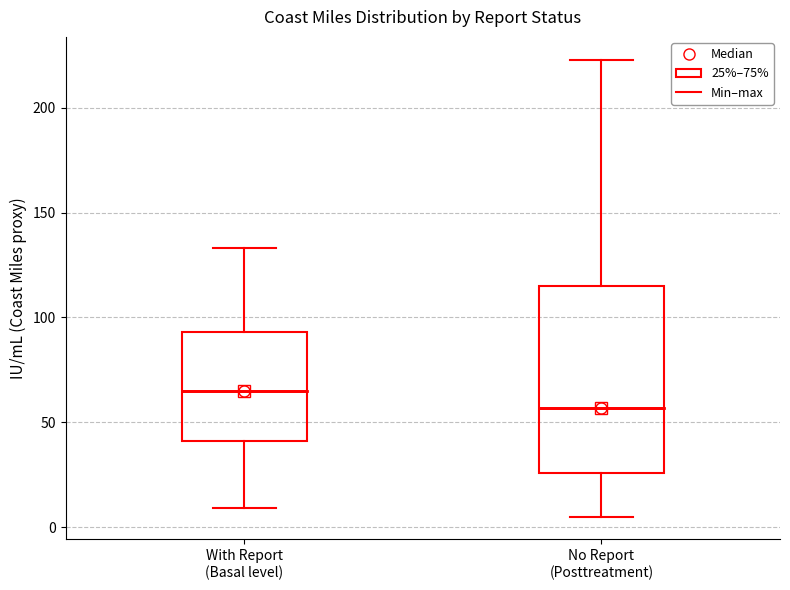

Comparing the boxes themselves (not the whiskers), which one is the tallest?

No Report (Posttreatment)